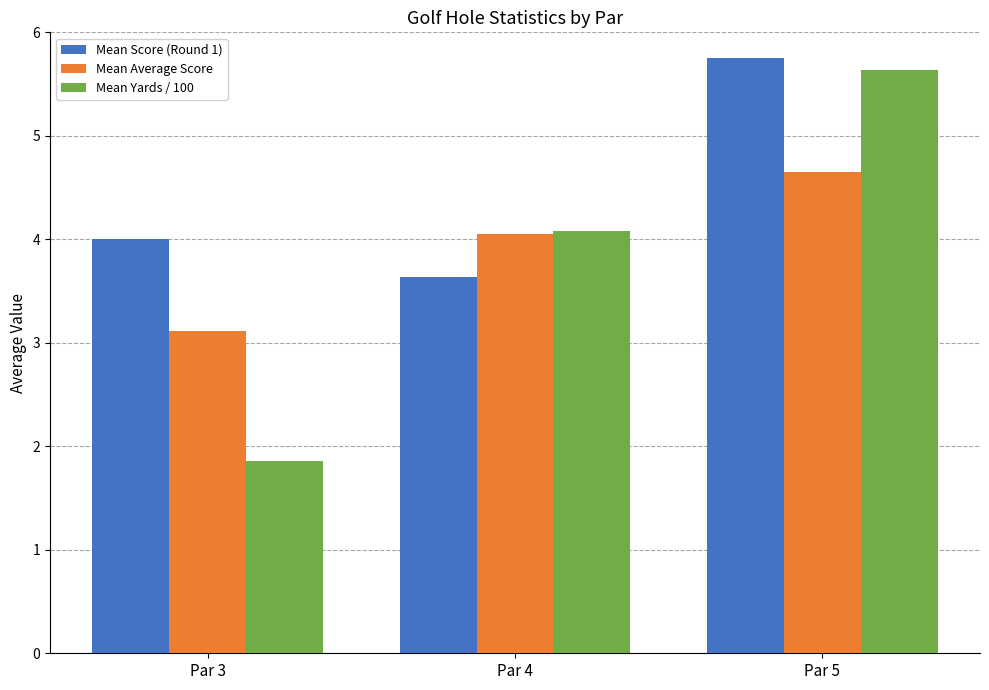

What is the sum of all Mean Average Score values?

11.8